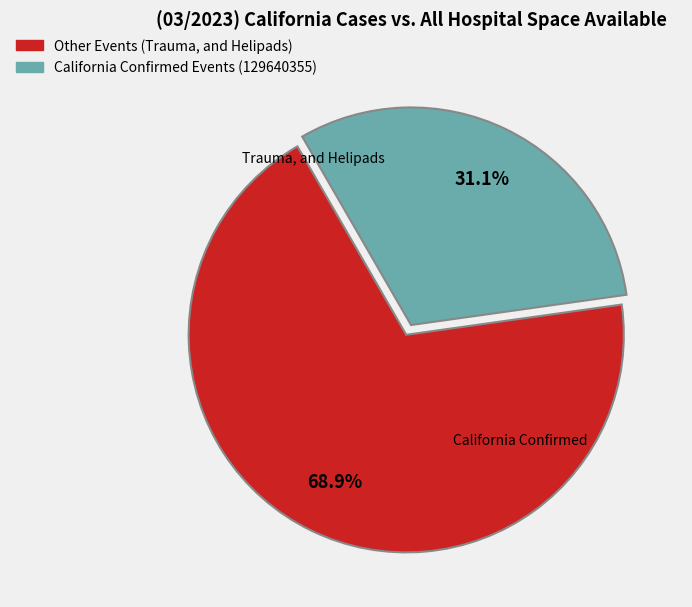

Is there any slice that represents more than half of the pie?

Yes